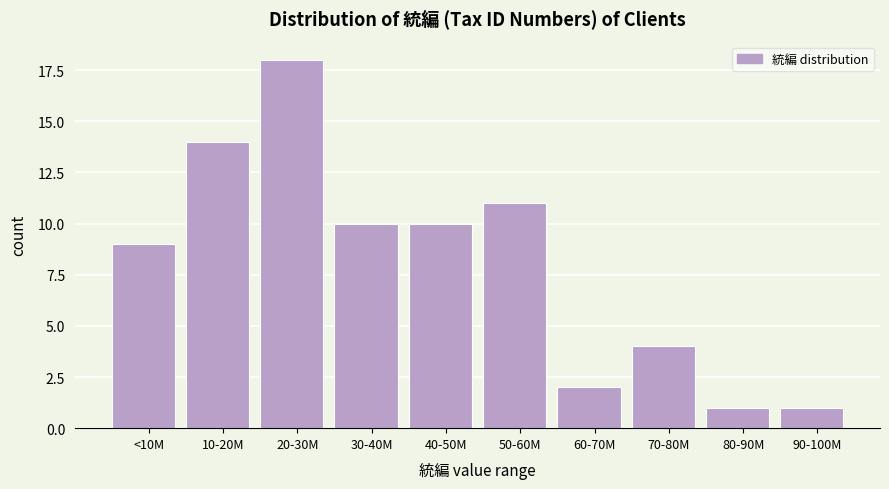

Reading left to right, list all the values displayed in this chart.

<10M=9	10-20M=14	20-30M=18	30-40M=10	40-50M=10	50-60M=11	60-70M=2	70-80M=4	80-90M=1	90-100M=1